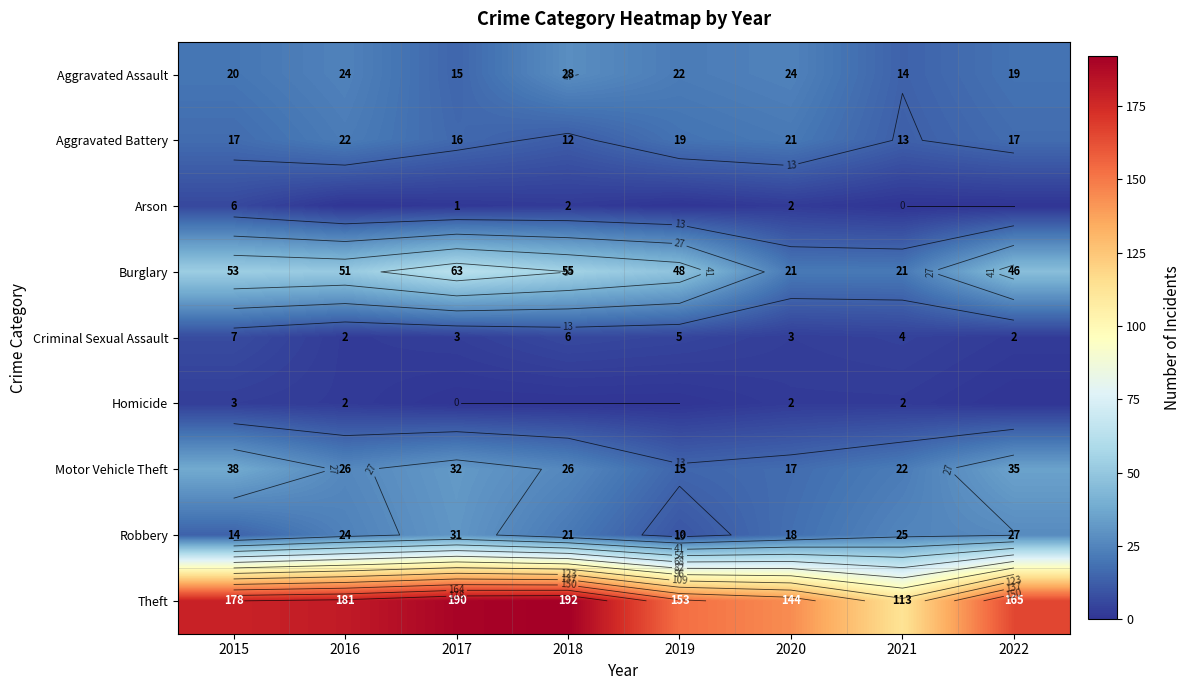

What is the difference between the second highest and minimum values in the Homicide series?

2